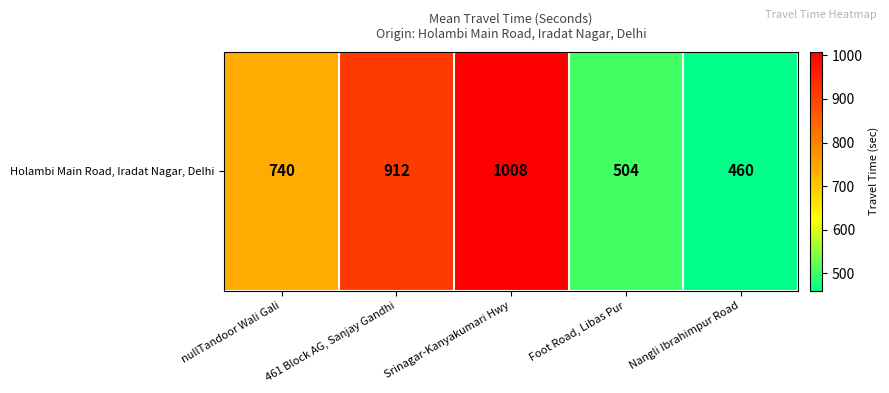

Reading left to right, transcribe all the data shown in this chart.

nullTandoor Wali Gali=740	461 Block AG, Sanjay Gandhi=912	Srinagar-Kanyakumari Hwy=1008	Foot Road, Libas Pur=504	Nangli Ibrahimpur Road=460